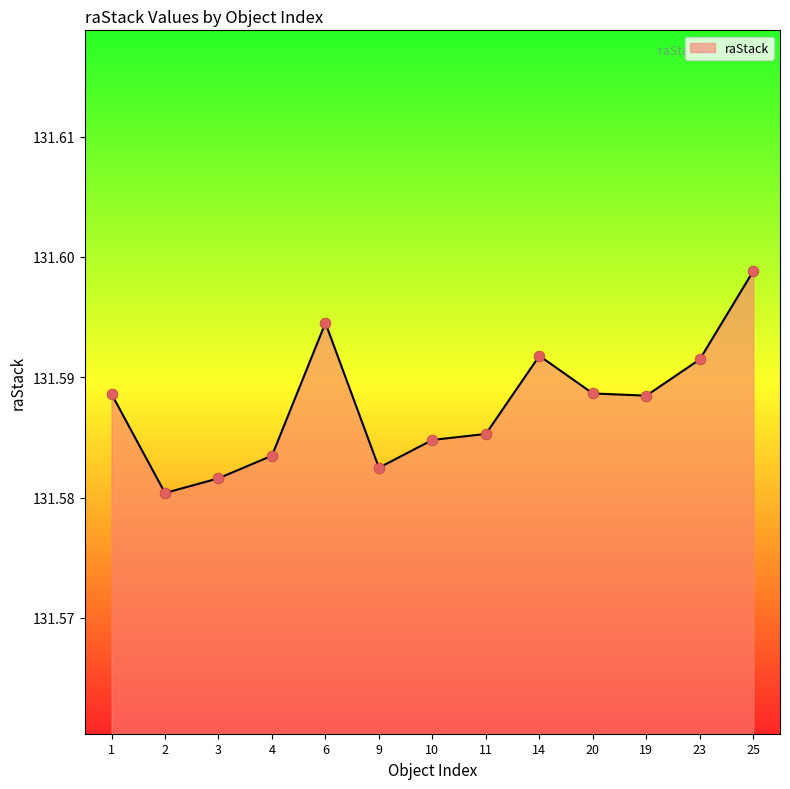

Which has a higher value, 6 or 9?

6